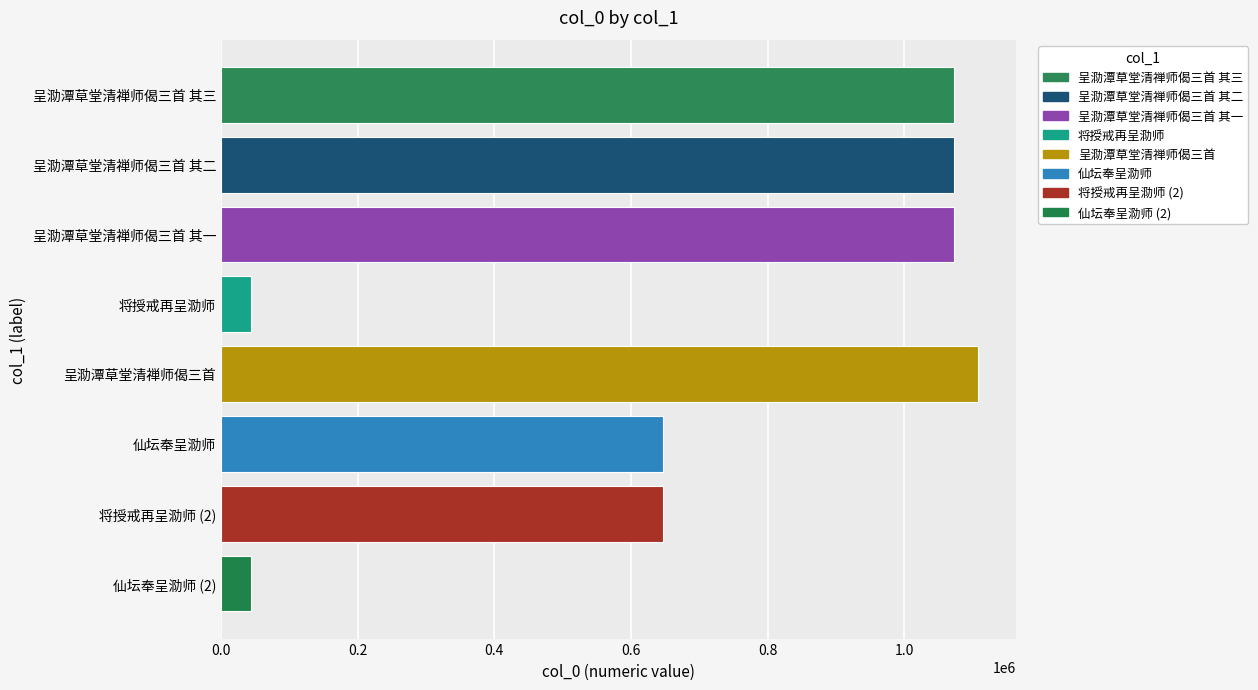

What is the average value?

713194